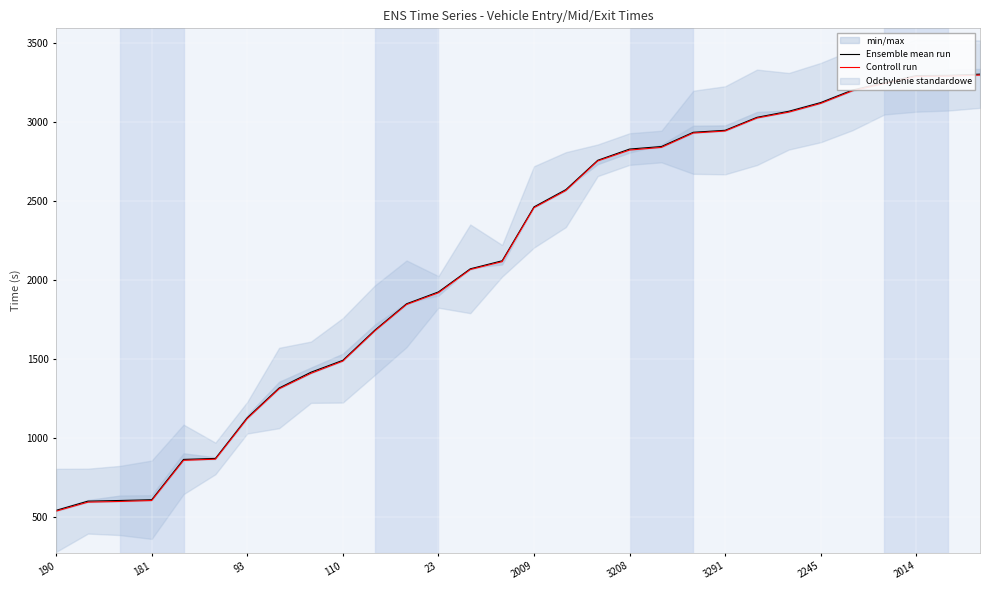

True or false: Ensemble mean run has a value of 2947.1 at 3291.

True